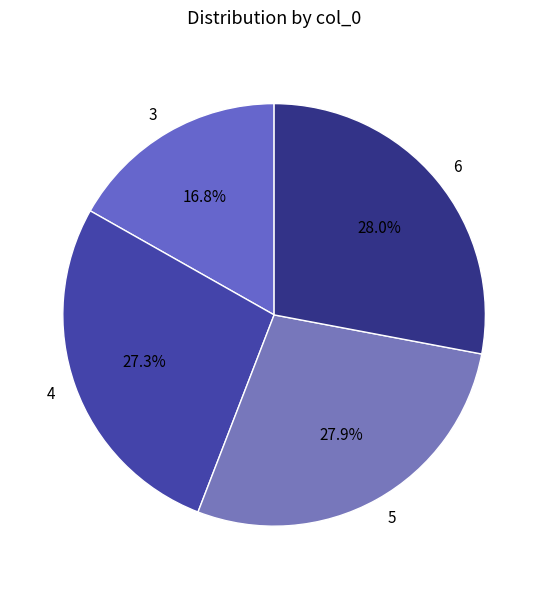

To the nearest percent, what is the difference between the 3 and 6 slice percentages?

11%